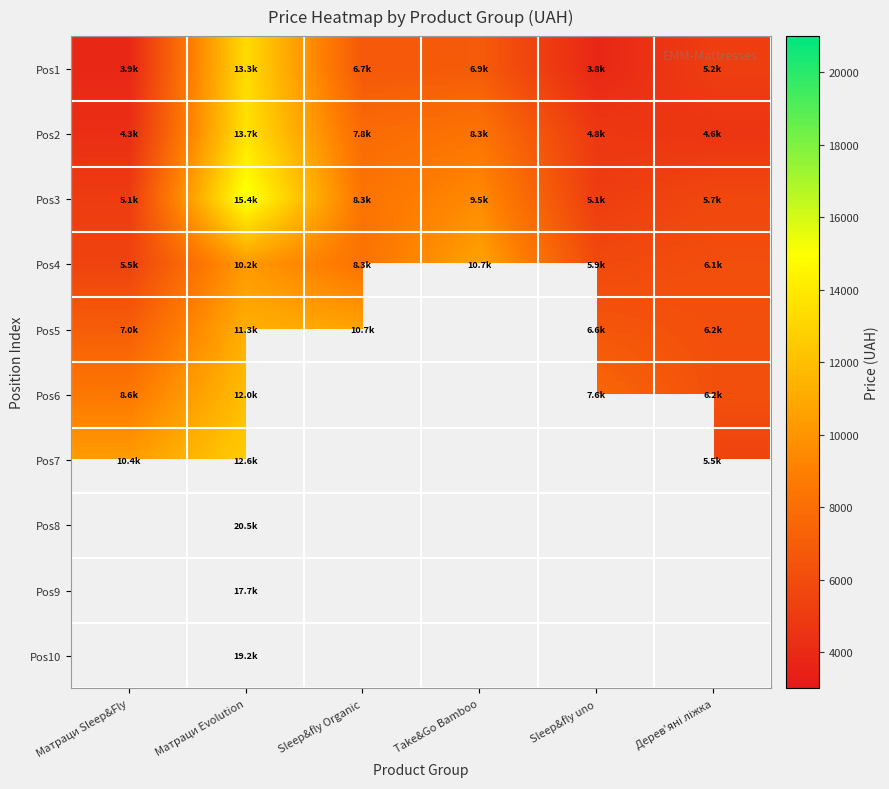

What is the difference between the maximum and minimum values in the Pos2 series?

9401.0